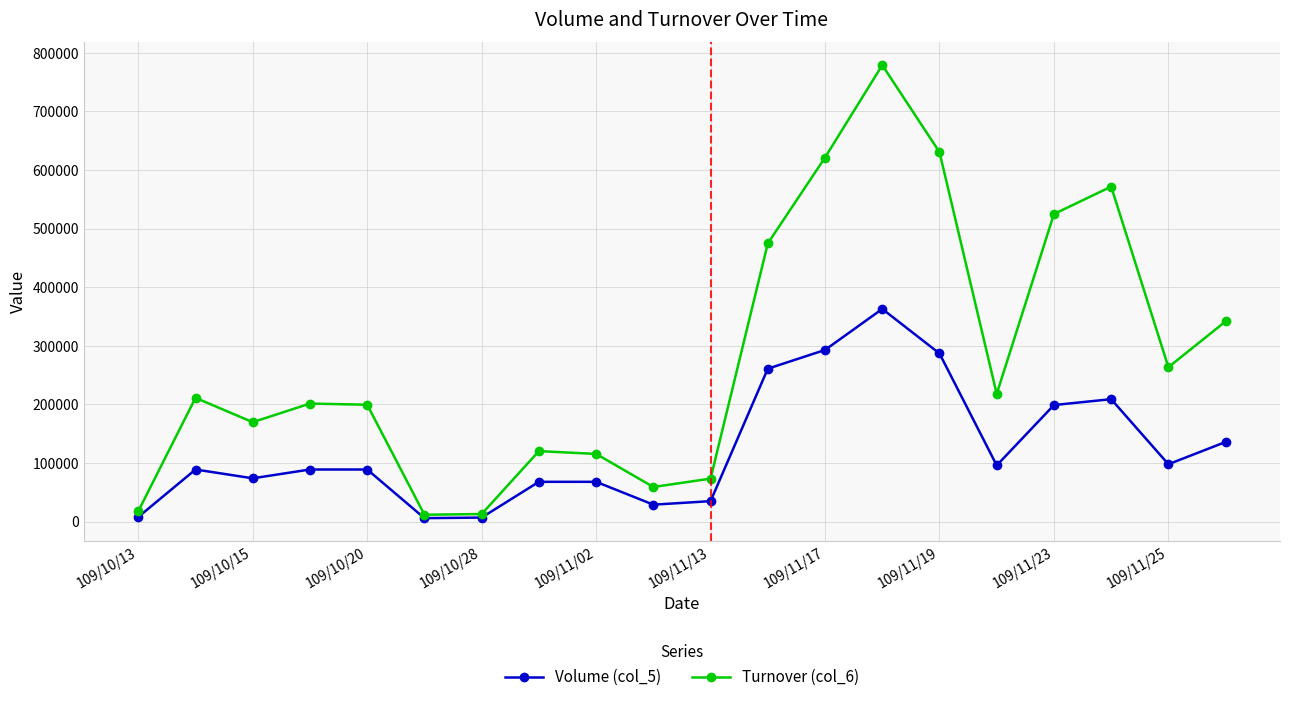

Rank the series by their average value, from highest to lowest.

Turnover (col_6), Volume (col_5)